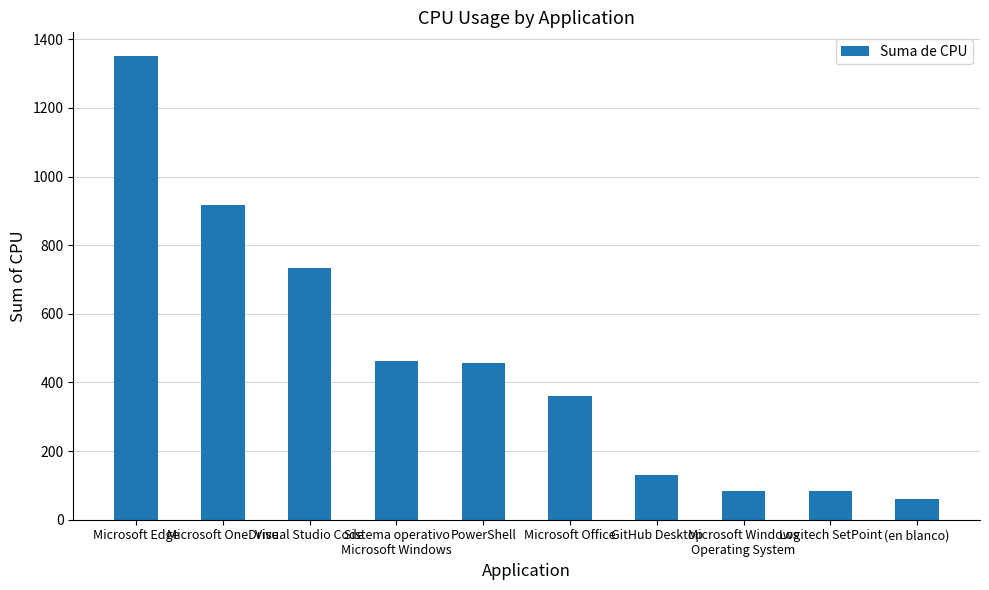

Count the number of data series in this chart.

1